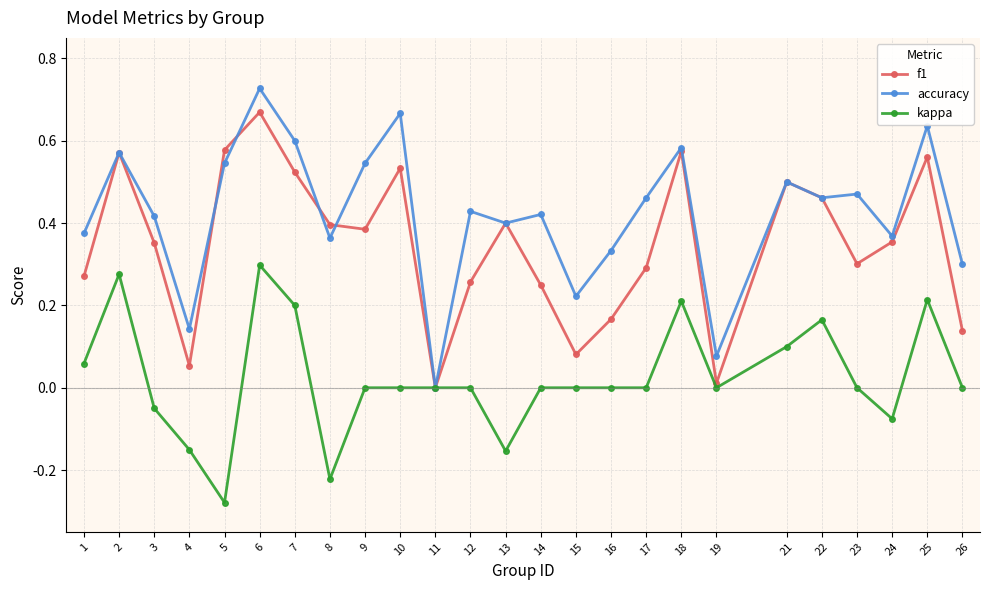

Rank the series at 3 from lowest to highest value.

kappa, f1, accuracy